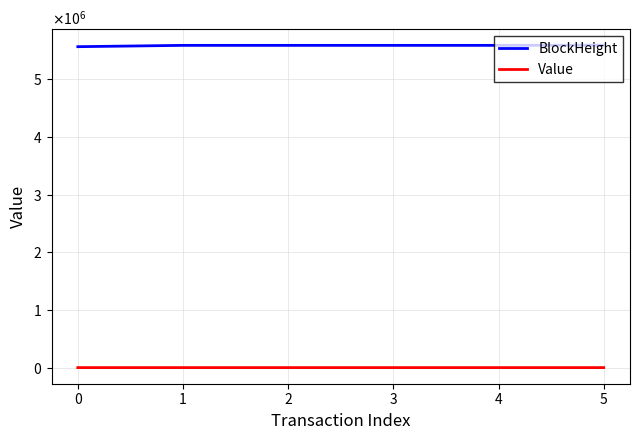

The Value series shows 1.6 at 3. True or false?

False